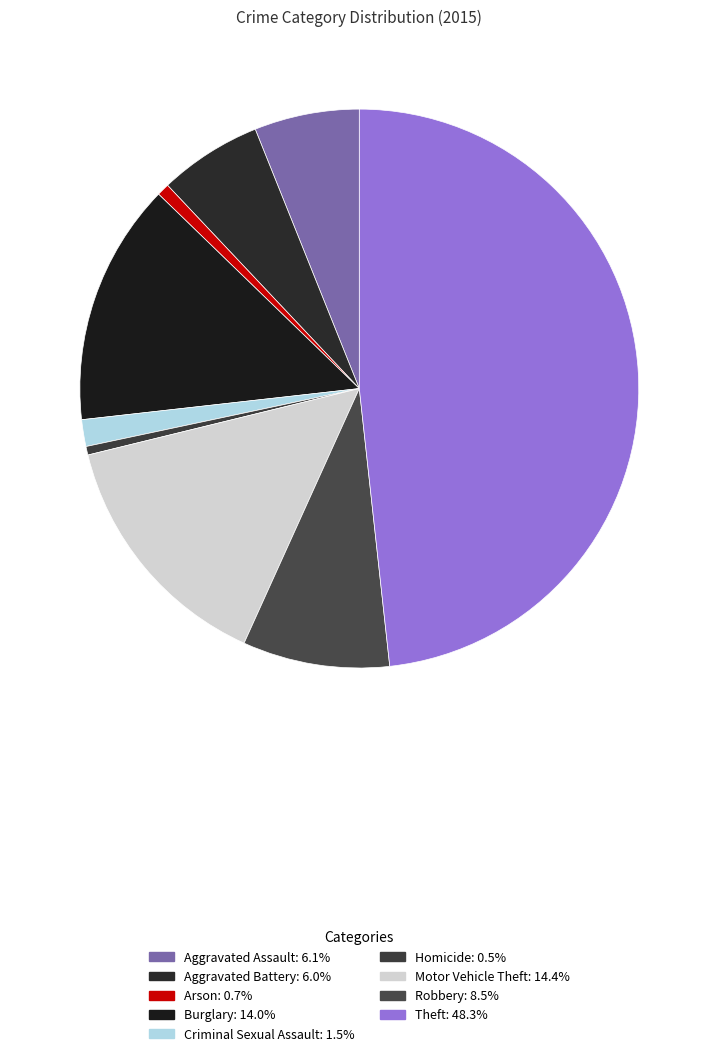

True or false: Homicide accounts for 1% of the total.

False